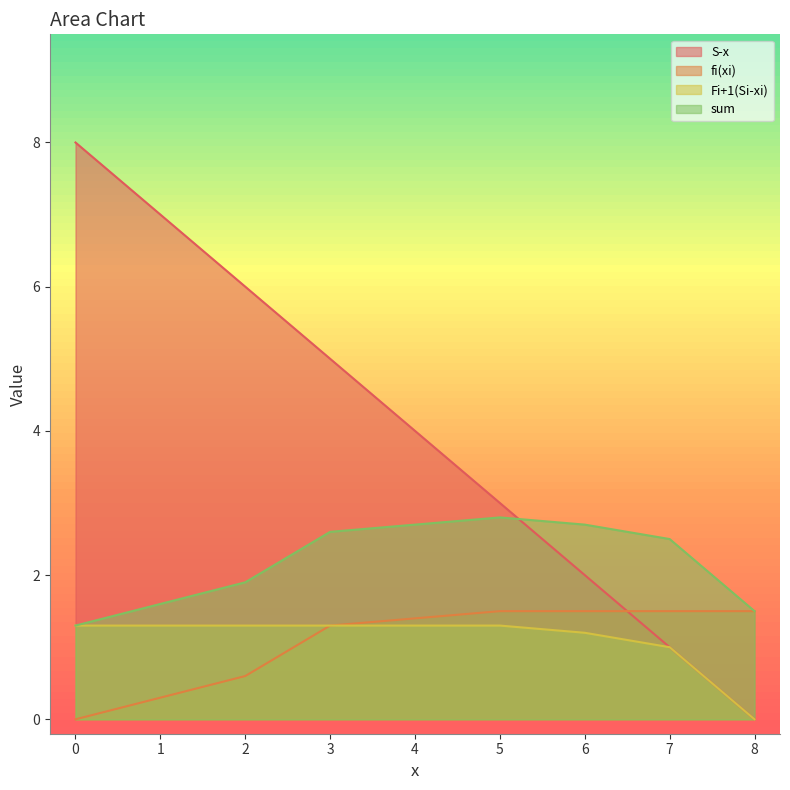

Reading right to left, transcribe all the data shown in this chart.

S-x: 0.0	1.0	2.0	3.0	4.0	5.0	6.0	7.0	8.0
fi(xi): 1.5	1.5	1.5	1.5	1.4	1.3	0.6	0.3	0.0
Fi+1(Si-xi): 0.0	1.0	1.2	1.3	1.3	1.3	1.3	1.3	1.3
sum: 1.5	2.5	2.7	2.8	2.7	2.6	1.9	1.6	1.3